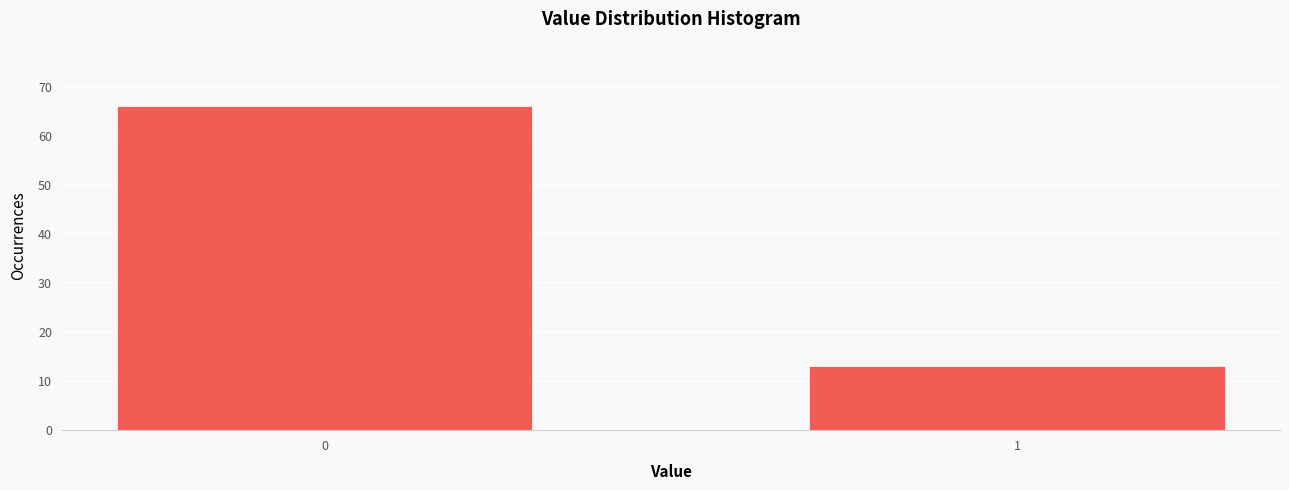

Reading left to right, transcribe all the data shown in this chart.

66	13